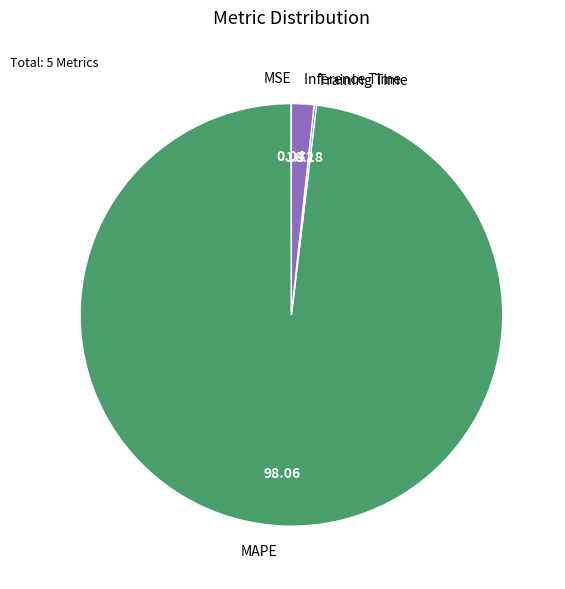

Does any single category account for the majority?

Yes